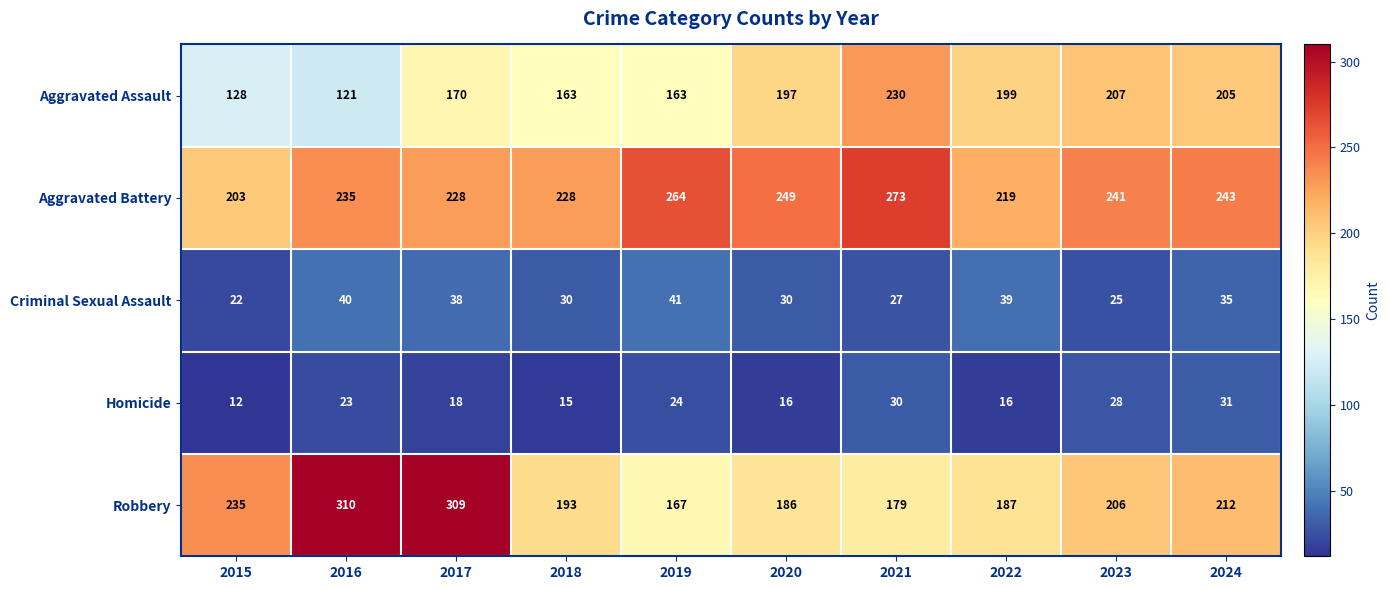

What is the difference between the maximum and second lowest values in the Robbery series?

131